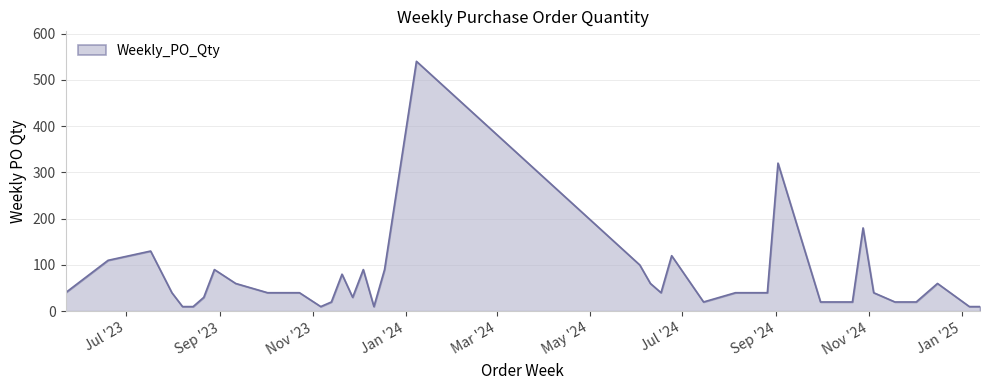

What is the difference between the maximum and minimum values?

530